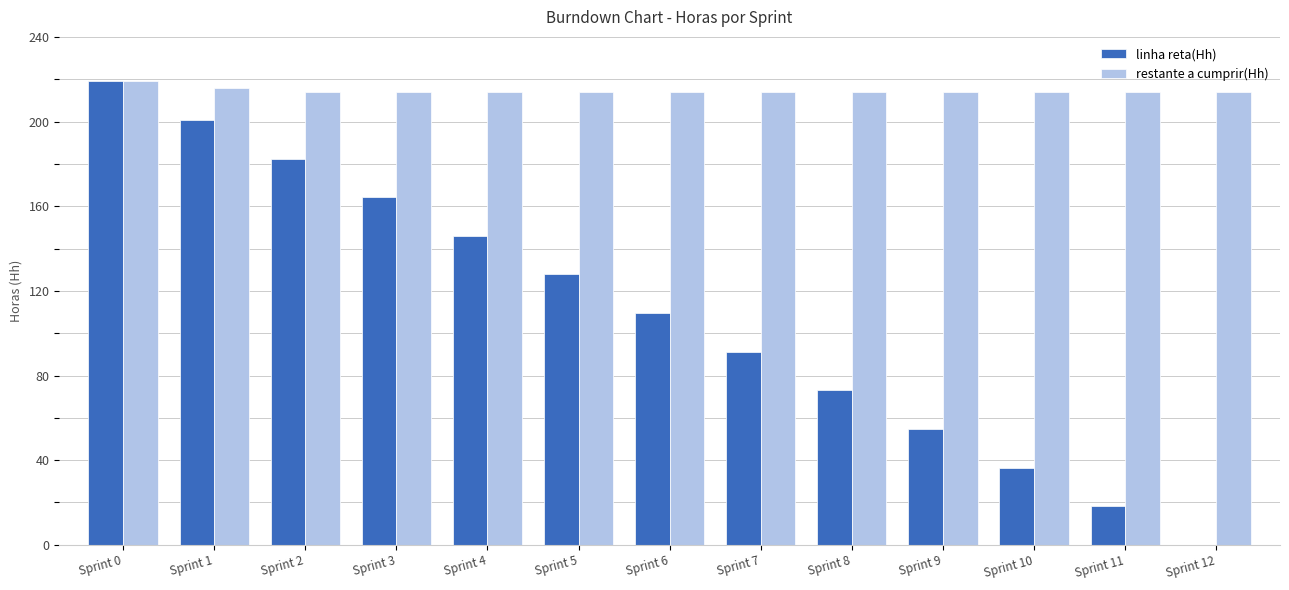

The value of restante a cumprir(Hh) at Sprint 7 is 214.0. True or false?

True